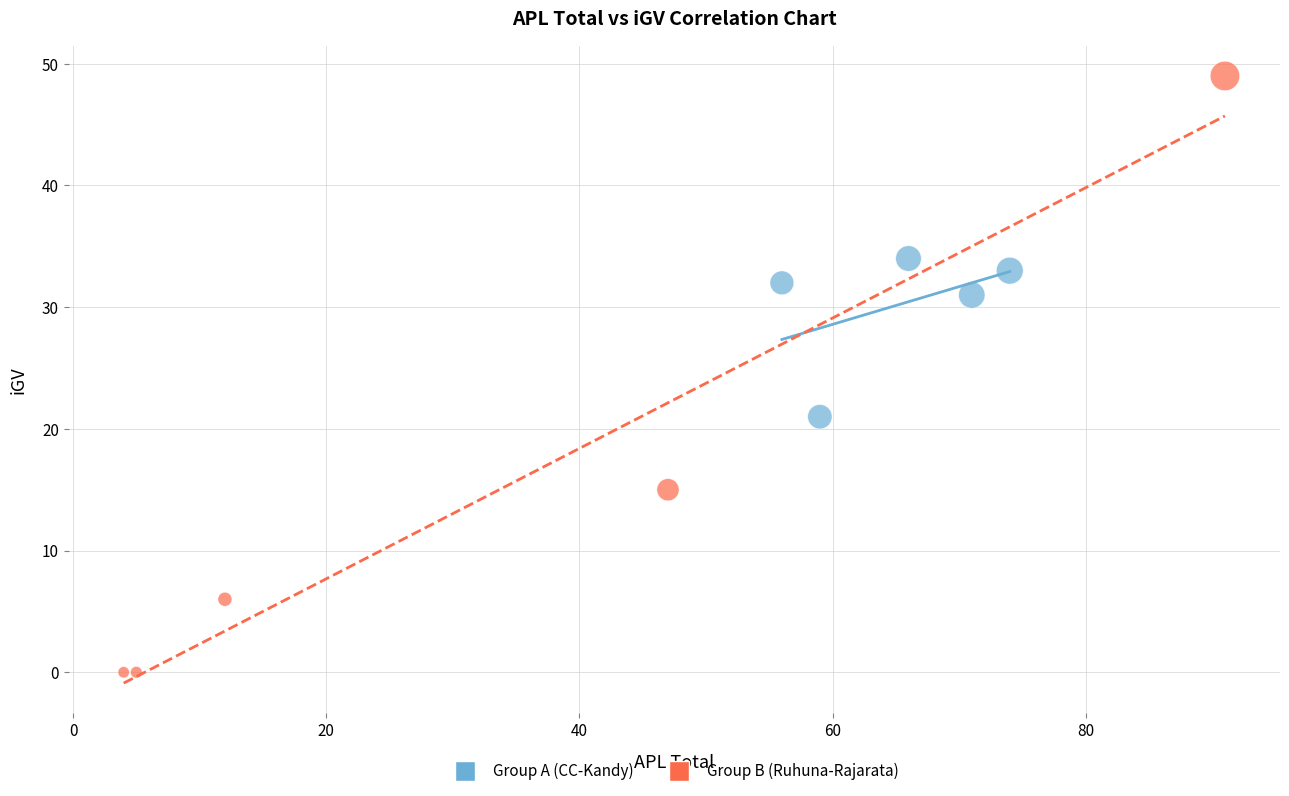

What are all the series names shown in the legend?

Group A (CC-Kandy), Group B (Ruhuna-Rajarata)